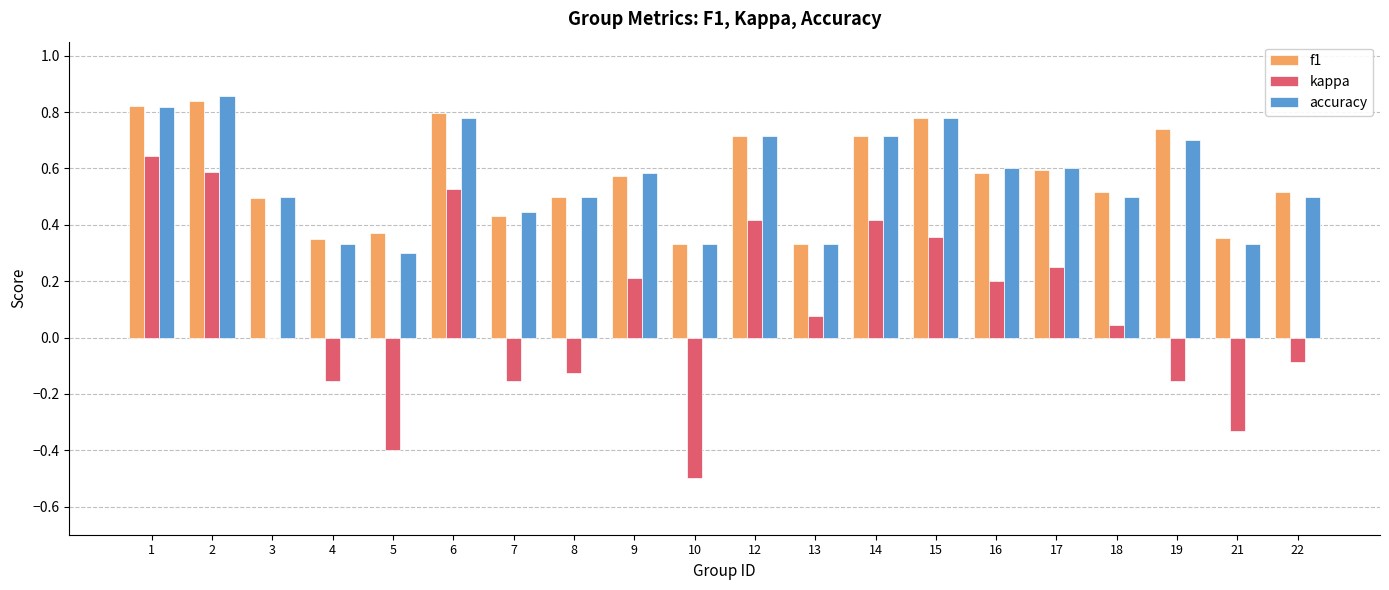

What is the sum of all f1 values?

11.4